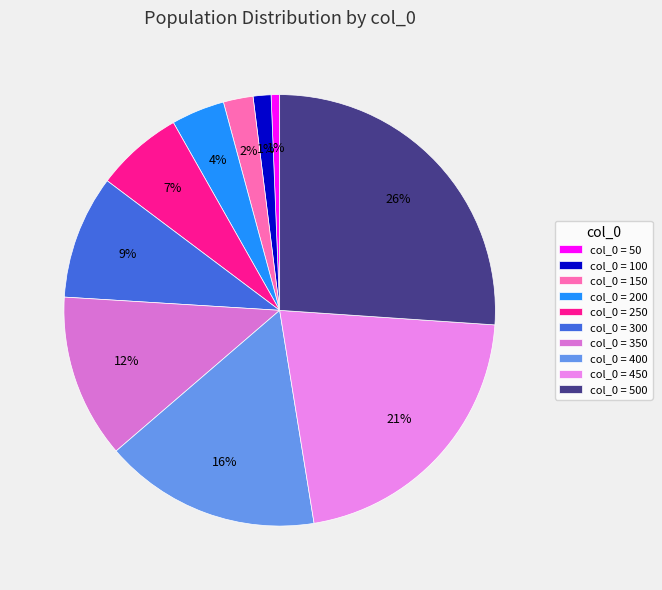

What is the smallest slice in the pie chart?

50